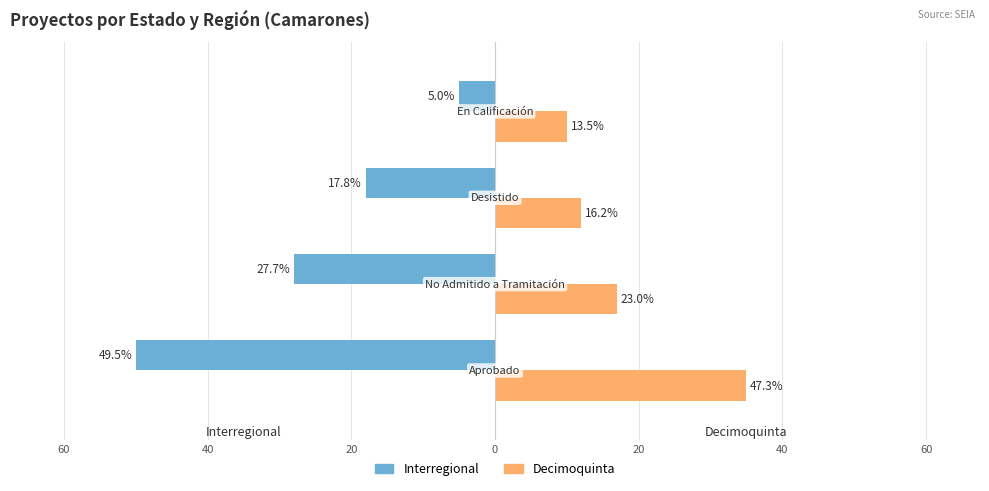

What is the difference between the second highest and second lowest values in the Interregional series?

10